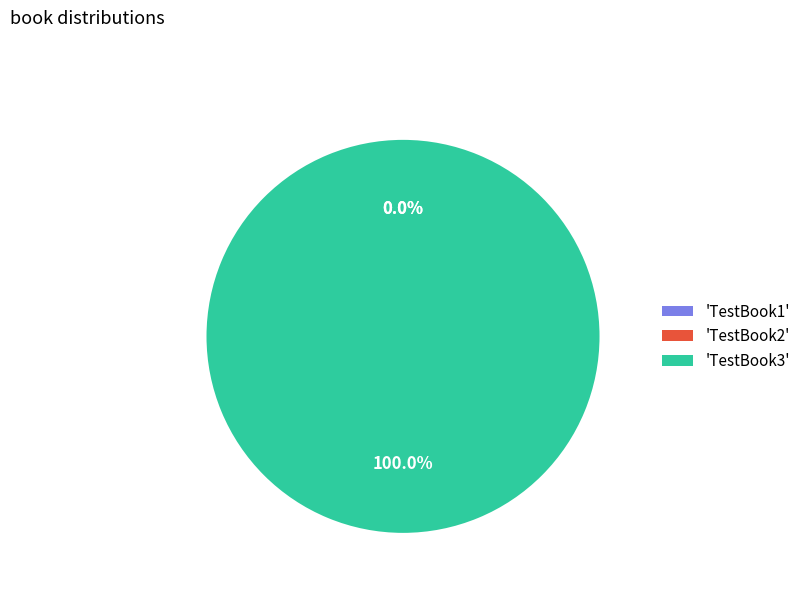

Which slice is the largest?

'TestBook3'